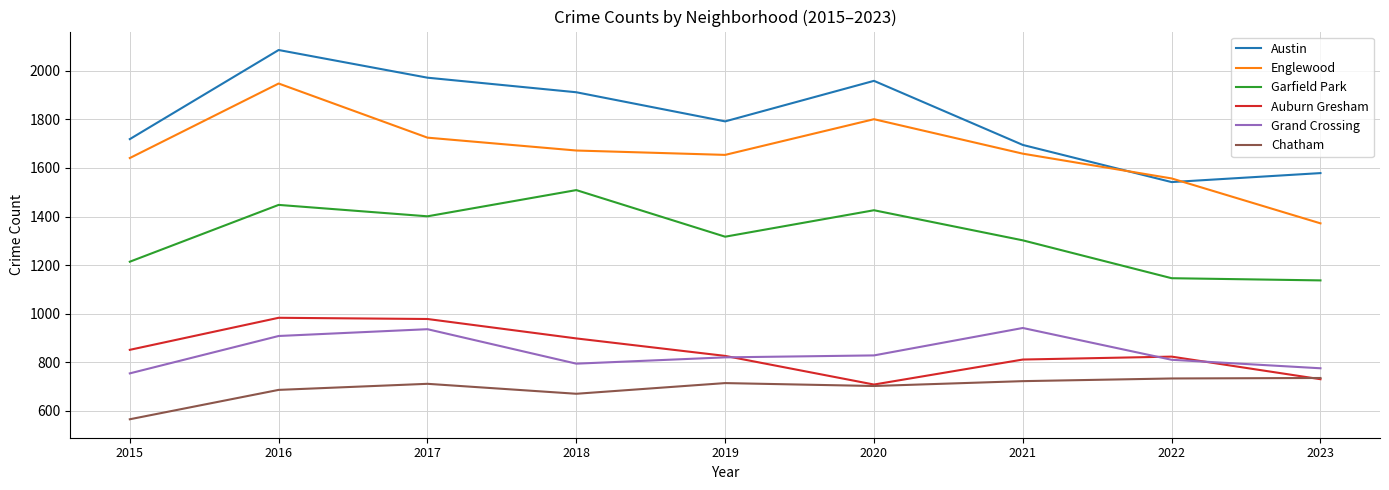

True or false: Garfield Park and Auburn Gresham intersect in this chart.

False